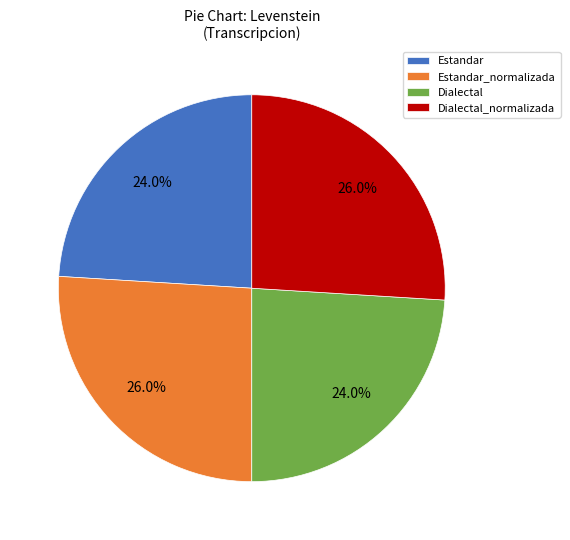

Which has a higher value, Estandar_normalizada or Estandar?

Estandar_normalizada